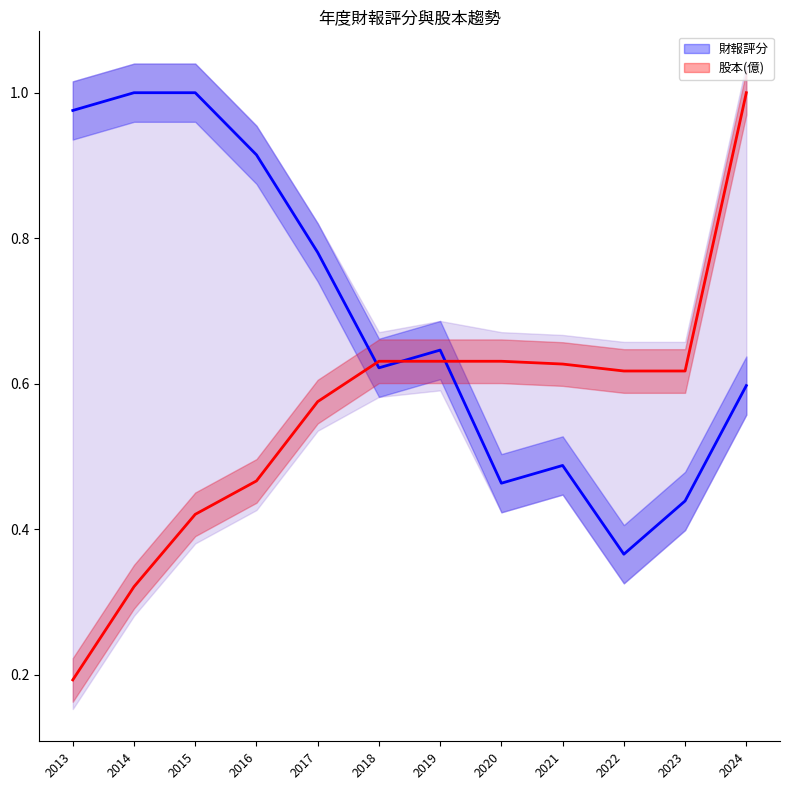

Reading left to right, transcribe all the data shown in this chart.

財報評分: 1.0	1.0	1.0	0.9	0.8	0.6	0.6	0.5	0.5	0.4	0.4	0.6
股本(億): 0.2	0.3	0.4	0.5	0.6	0.6	0.6	0.6	0.6	0.6	0.6	1.0